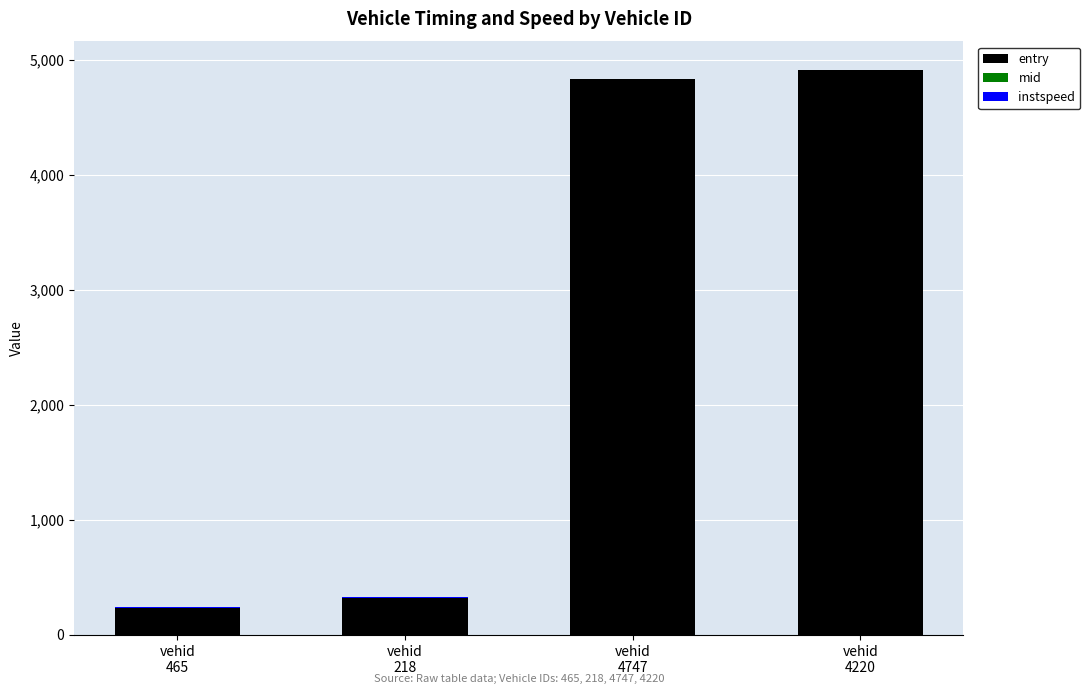

Does the chart contain stacked bars?

Yes